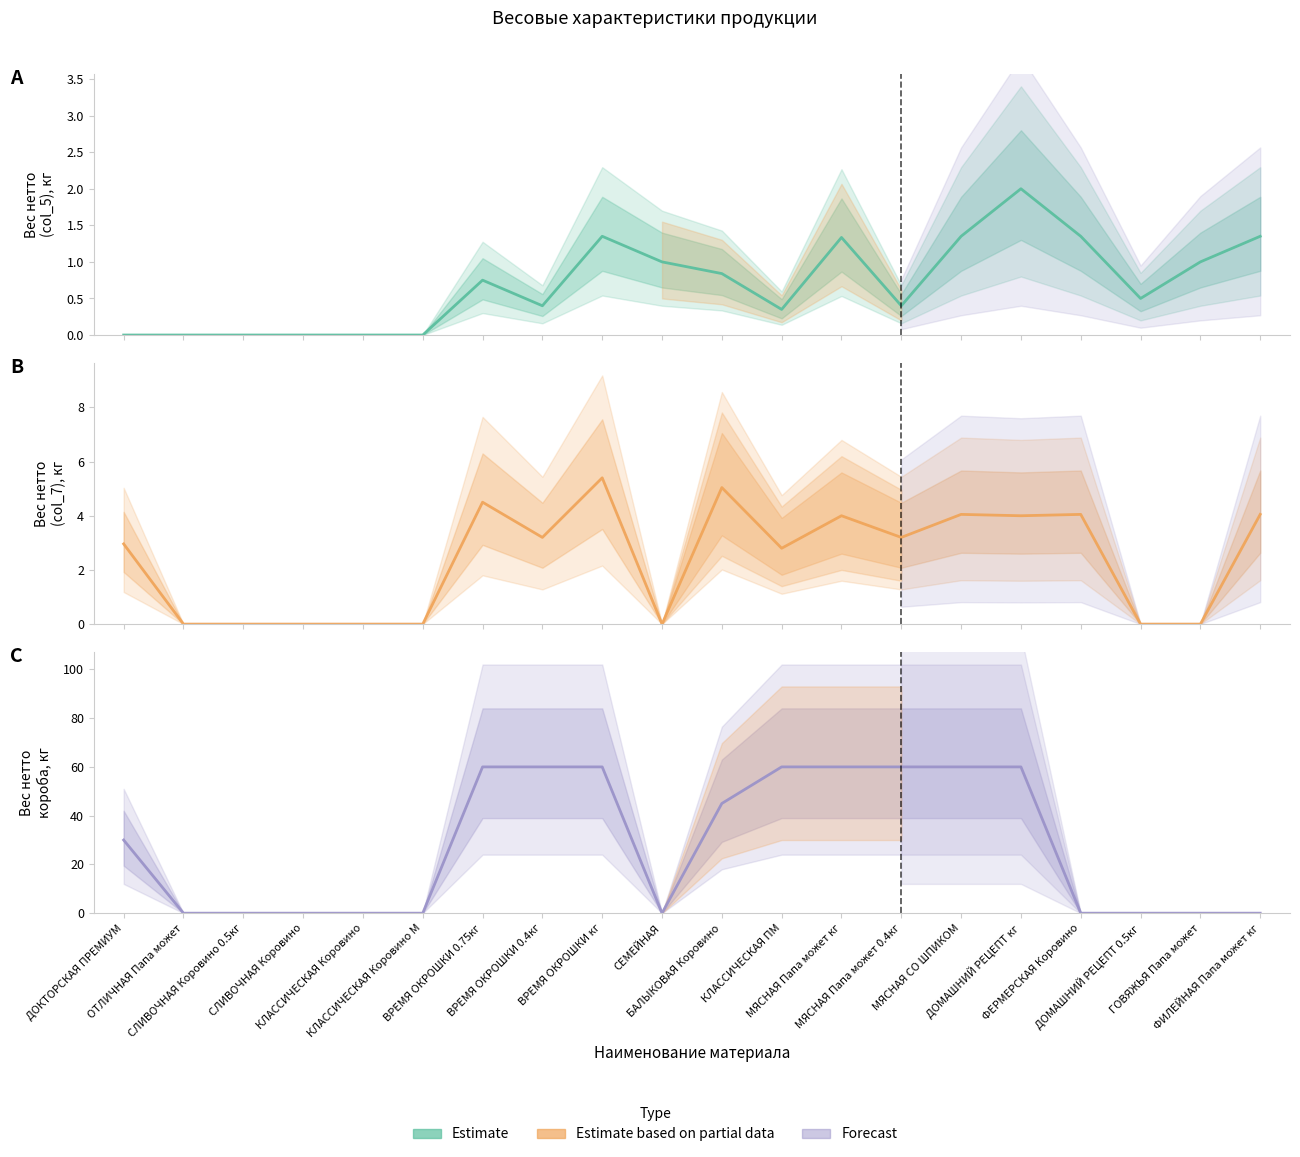

What is the difference between the maximum and minimum values in the Вес нетто короба кг series?

60.0